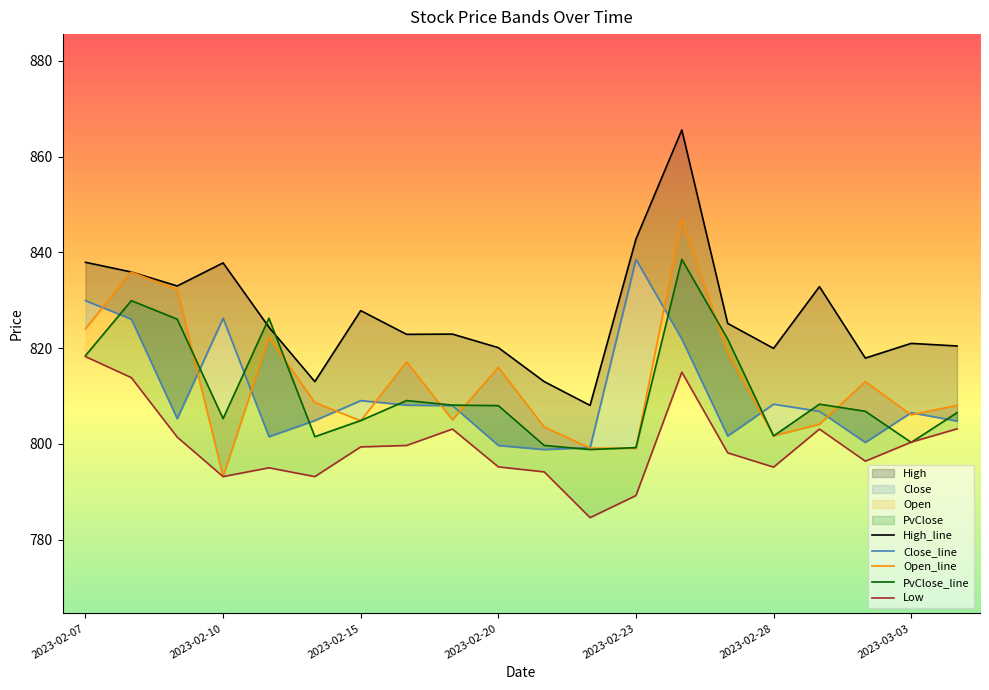

In High_line, how many points are lower than both neighbors (excluding endpoints)?

6